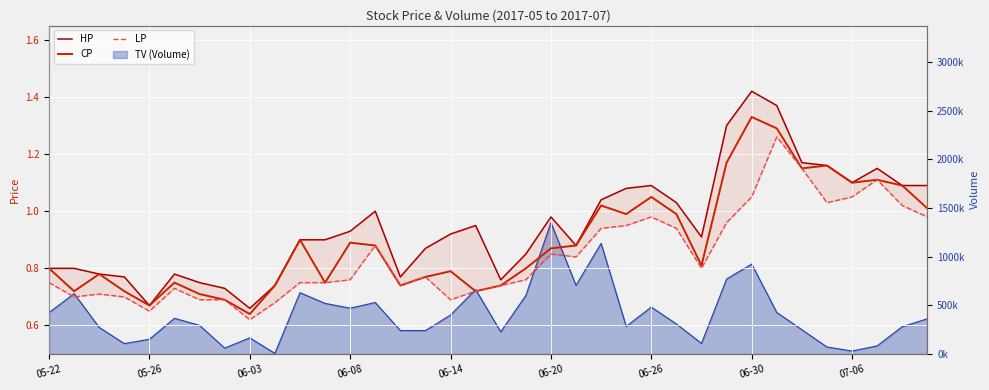

What is the approximate value of HP at 23?

1.1